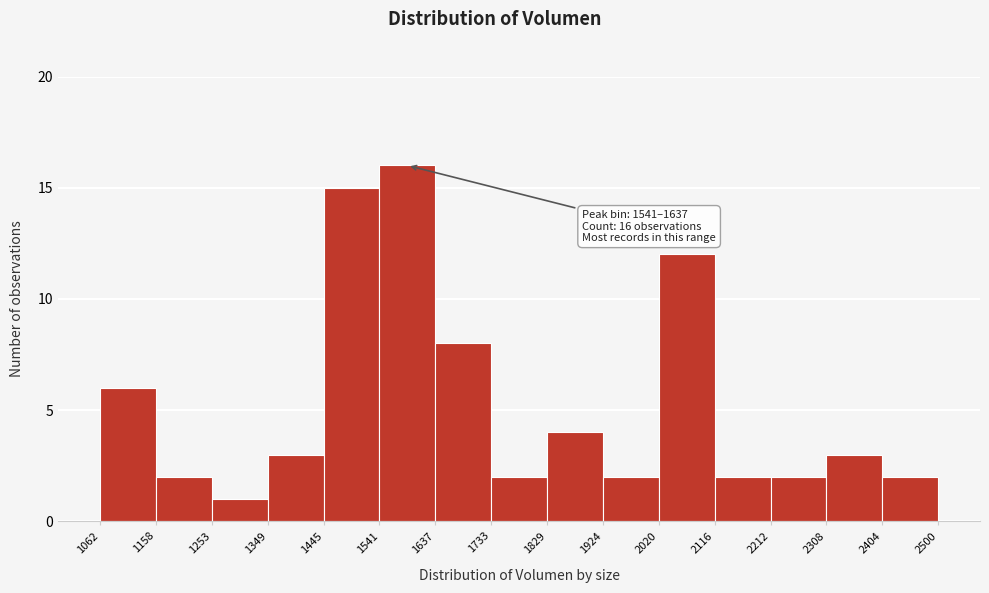

Which range on the x-axis has the tallest bar?

1541 to 1637